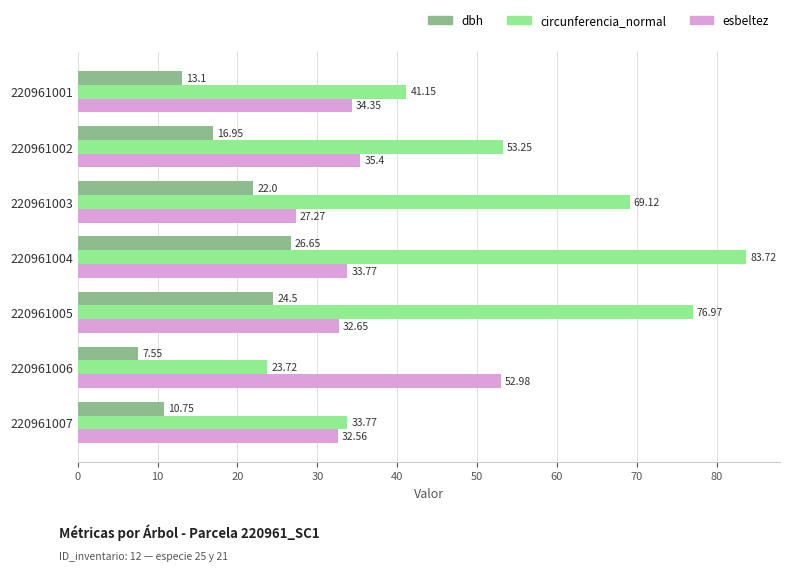

Count the number of data series in this chart.

3